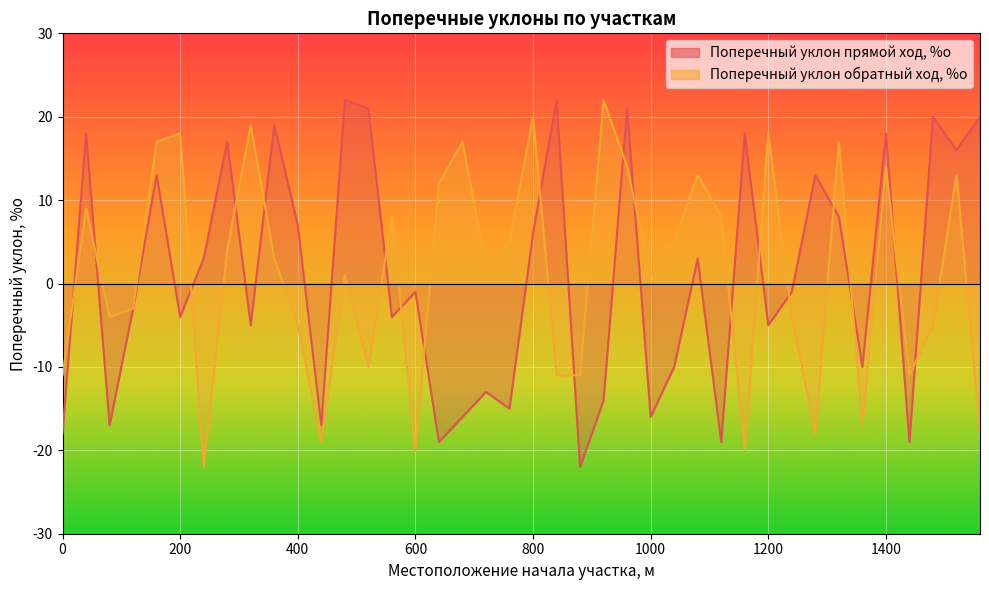

Between 520 and 1200, which is larger?

520